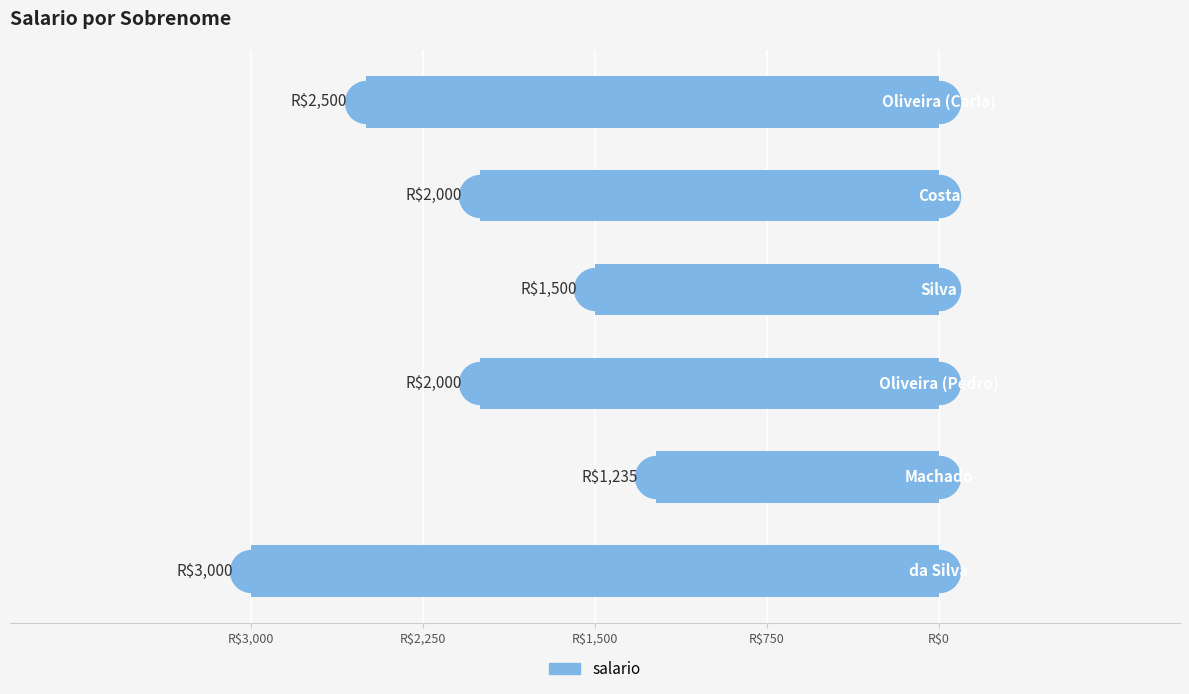

Does the chart contain any negative values?

Yes